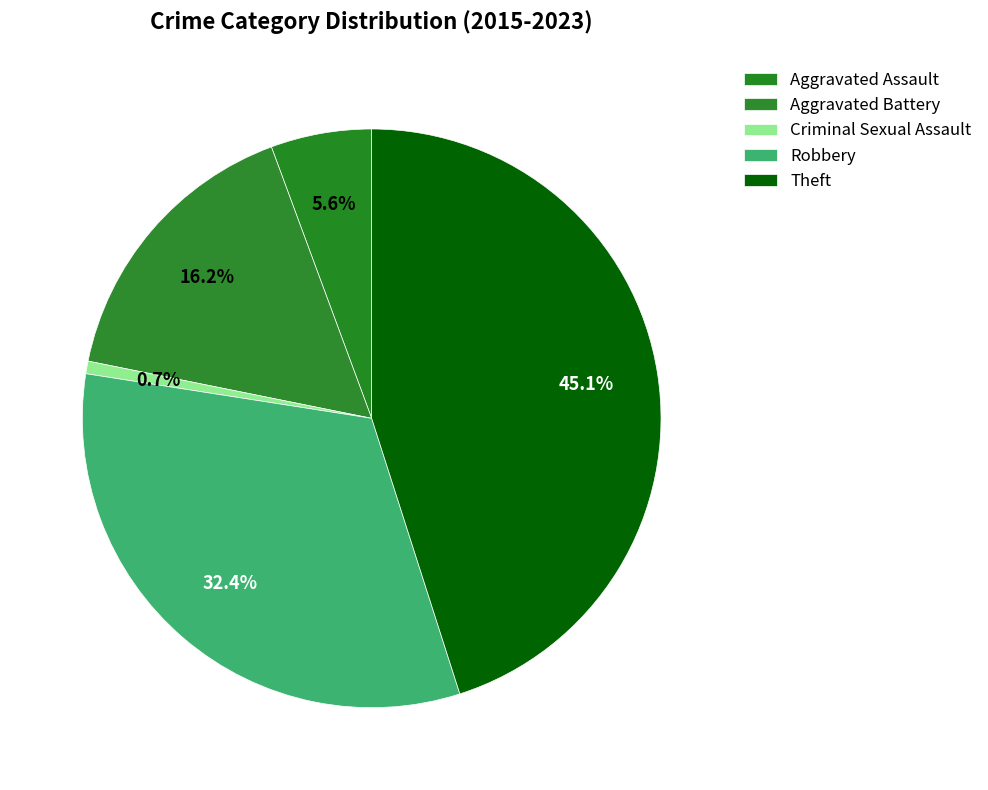

How many slices are in this pie chart?

5